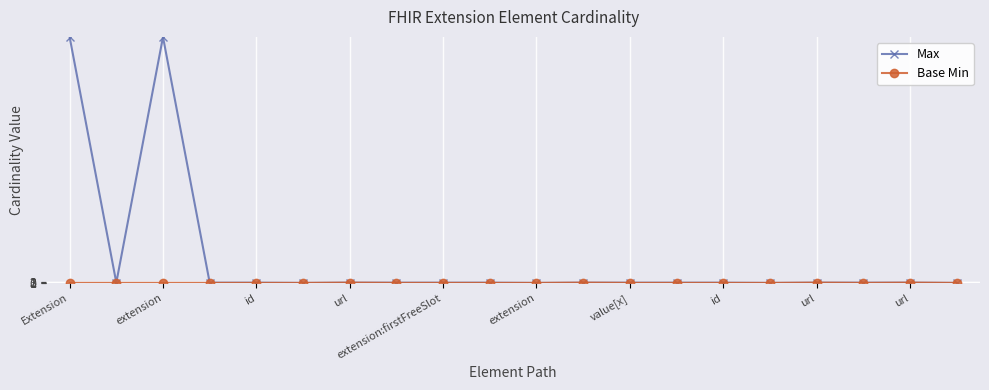

Which series has the widest spread of values?

Max